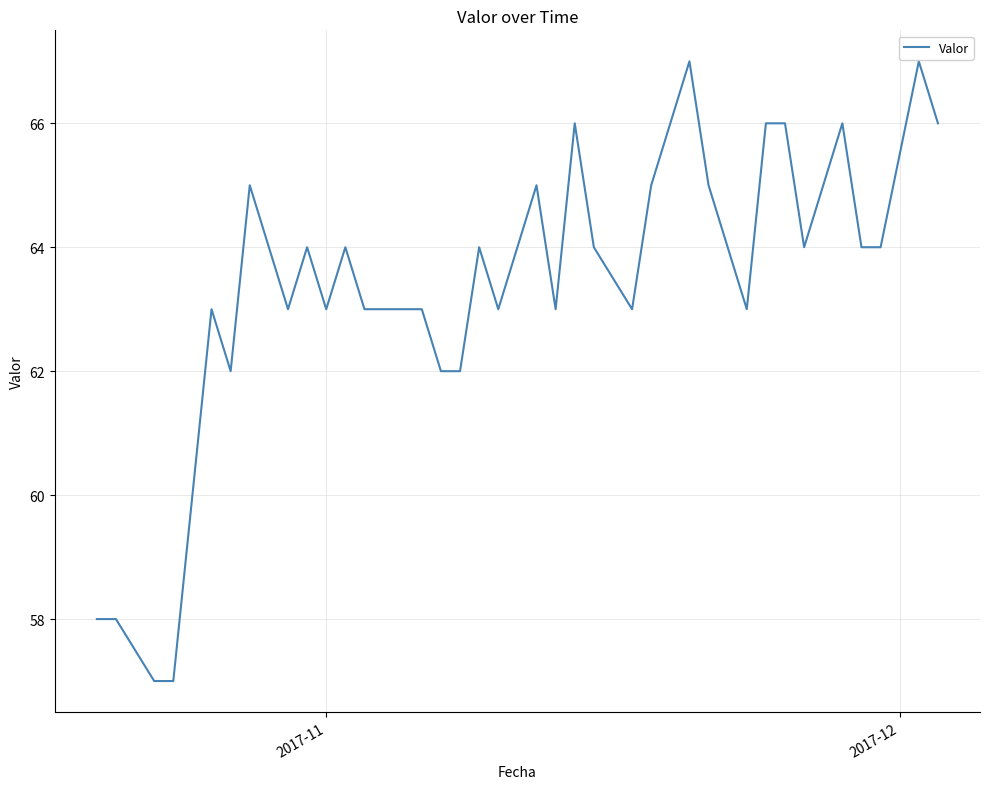

What is the difference between the maximum and minimum values?

10